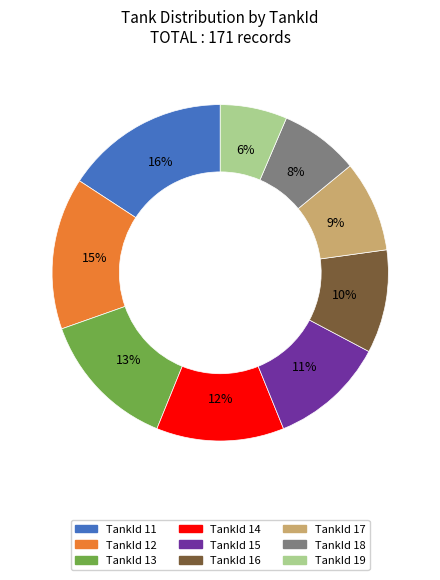

To the nearest percent, what is the average slice percentage?

11%